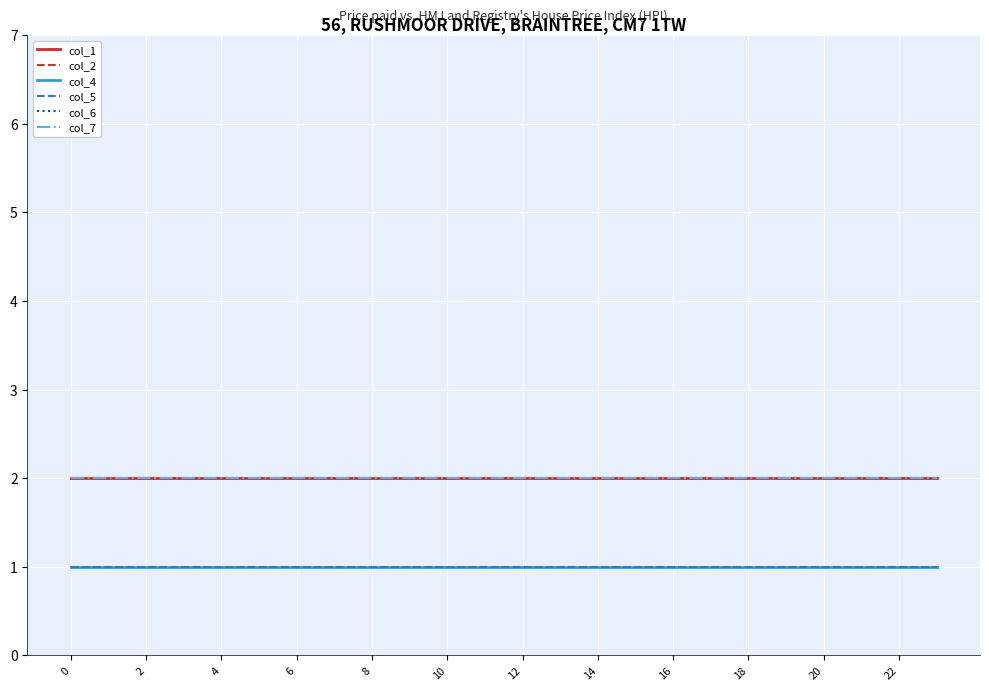

Is this an area chart (filled region under the line)?

No